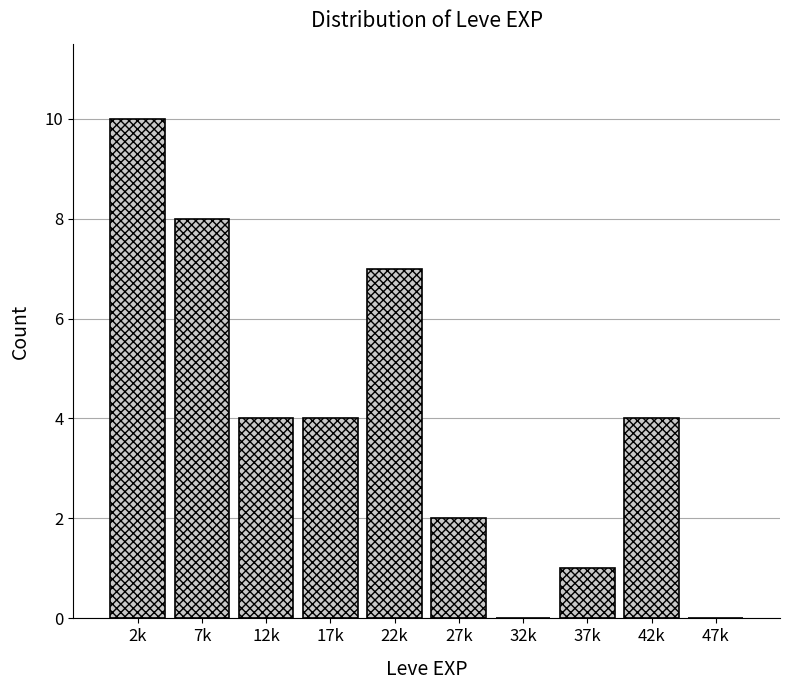

Reading left to right, what are all the values shown in this chart?

2k=10	7k=8	12k=4	17k=4	22k=7	27k=2	32k=0	37k=1	42k=4	47k=0